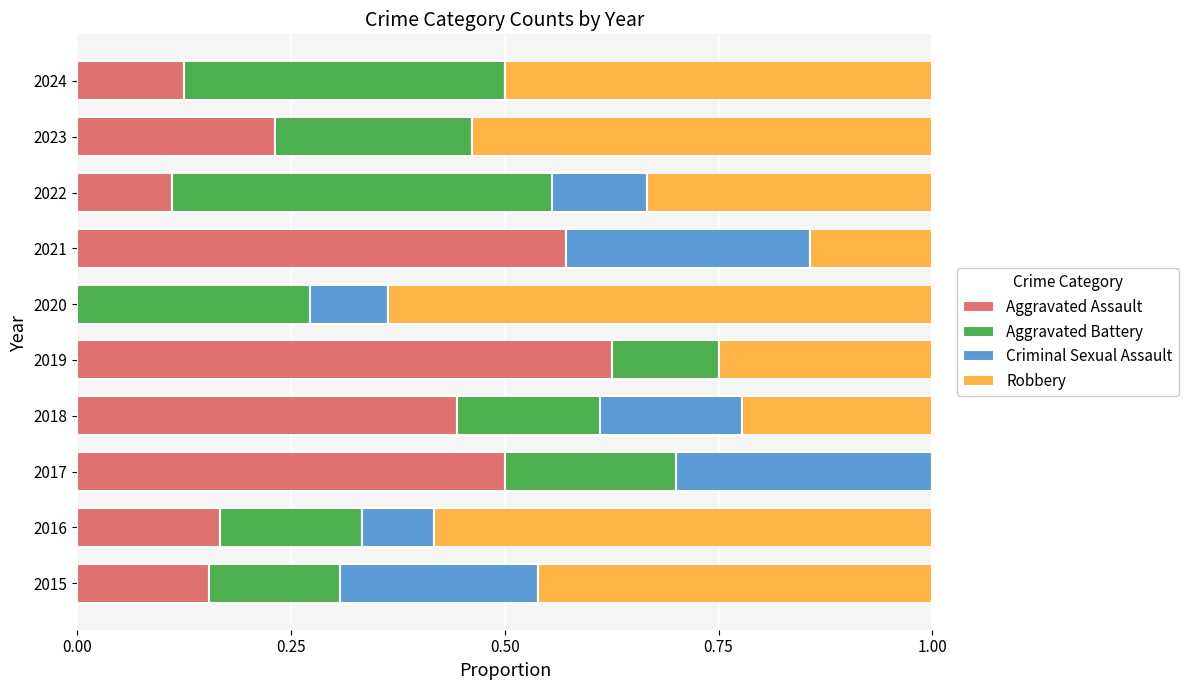

Is it true that Aggravated Assault equals 0.0 at 2020?

True